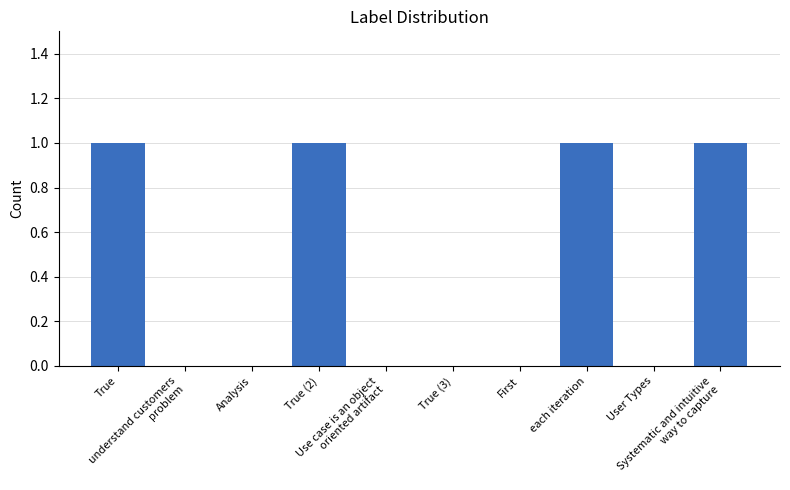

Are the bars grouped side by side (vs. stacked)?

No